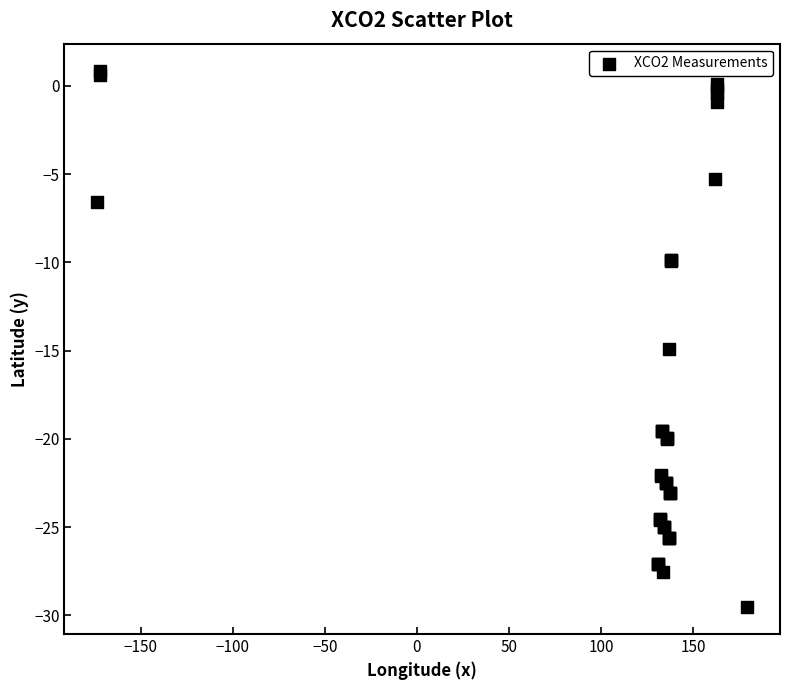

What Y value in the scatter plot is closest to -14?

-14.9